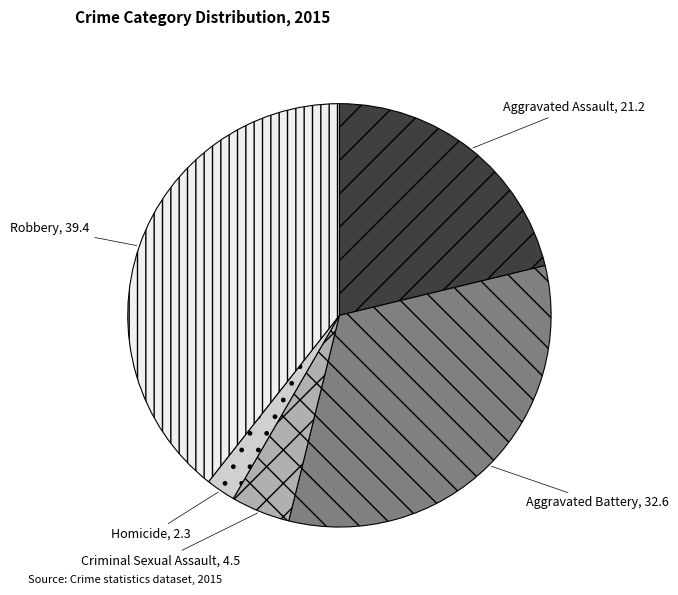

Which slice is the smallest?

Homicide